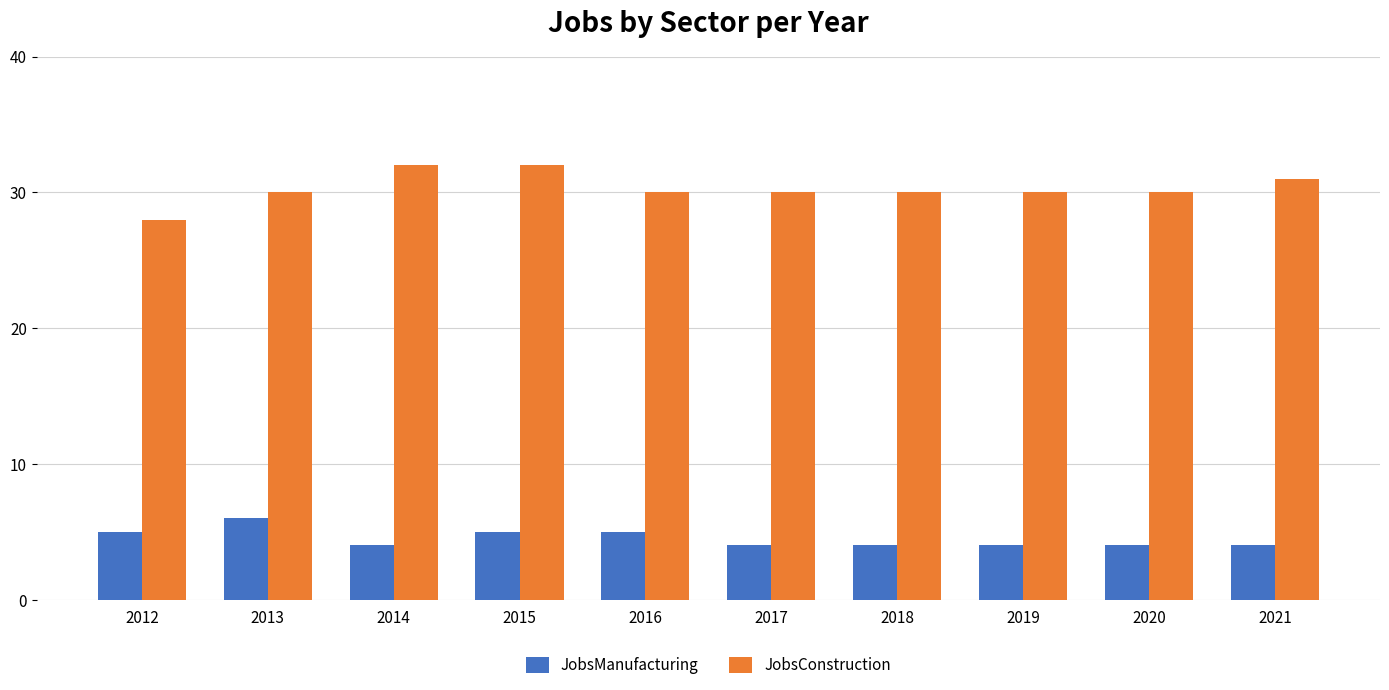

What is the value of the JobsConstruction bar at the 2nd from the left?

30